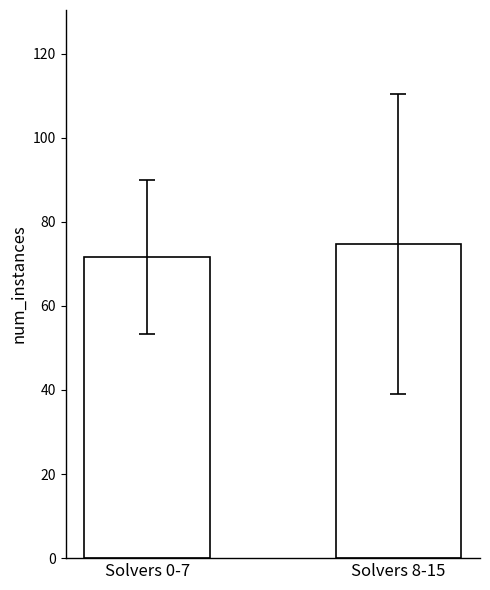

Which category has the lowest value across all series?

Solvers 0-7